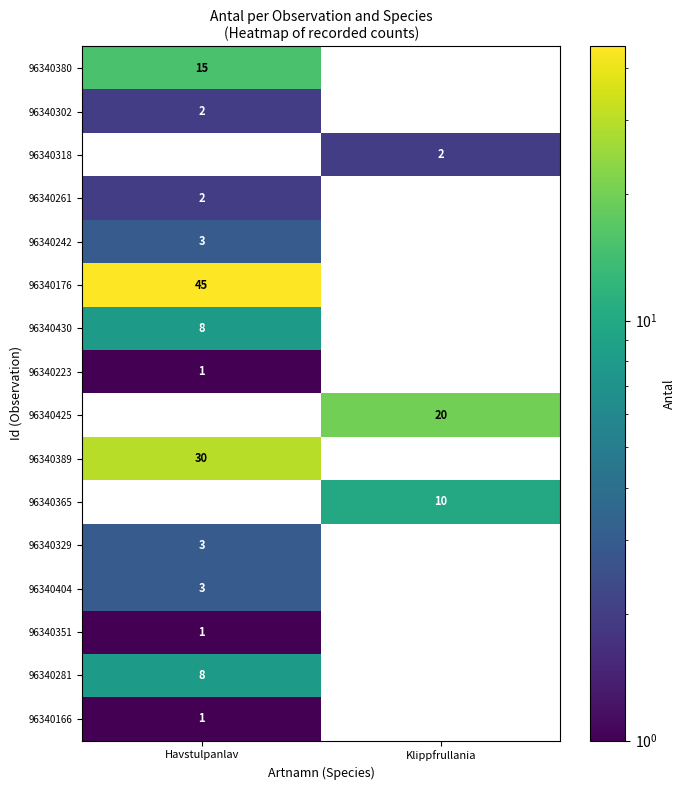

The 96340380 series shows 15 at Havstulpanlav. True or false?

True